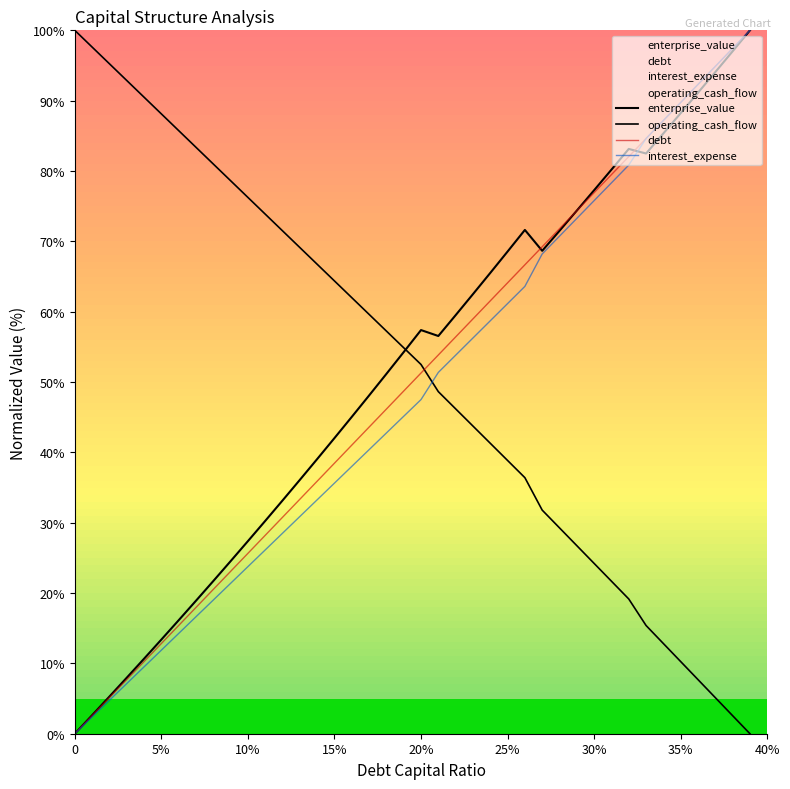

What is the label of the 4th point from the left?

0.03